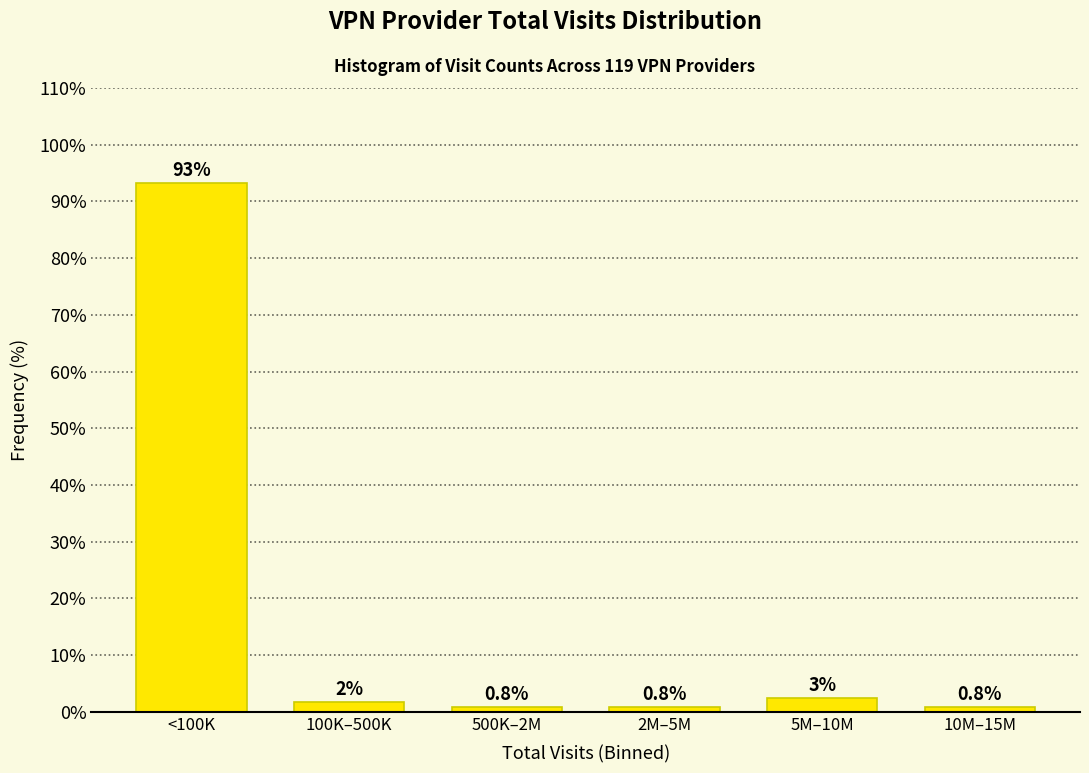

At which label does the data first exceed 1?

<100K